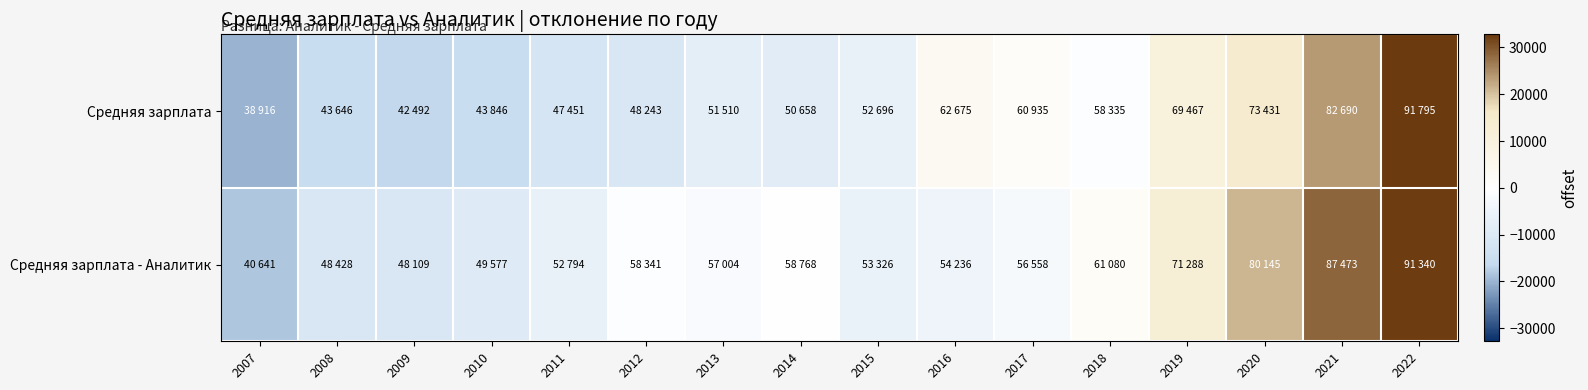

Which series has the widest spread of values?

Средняя зарплата